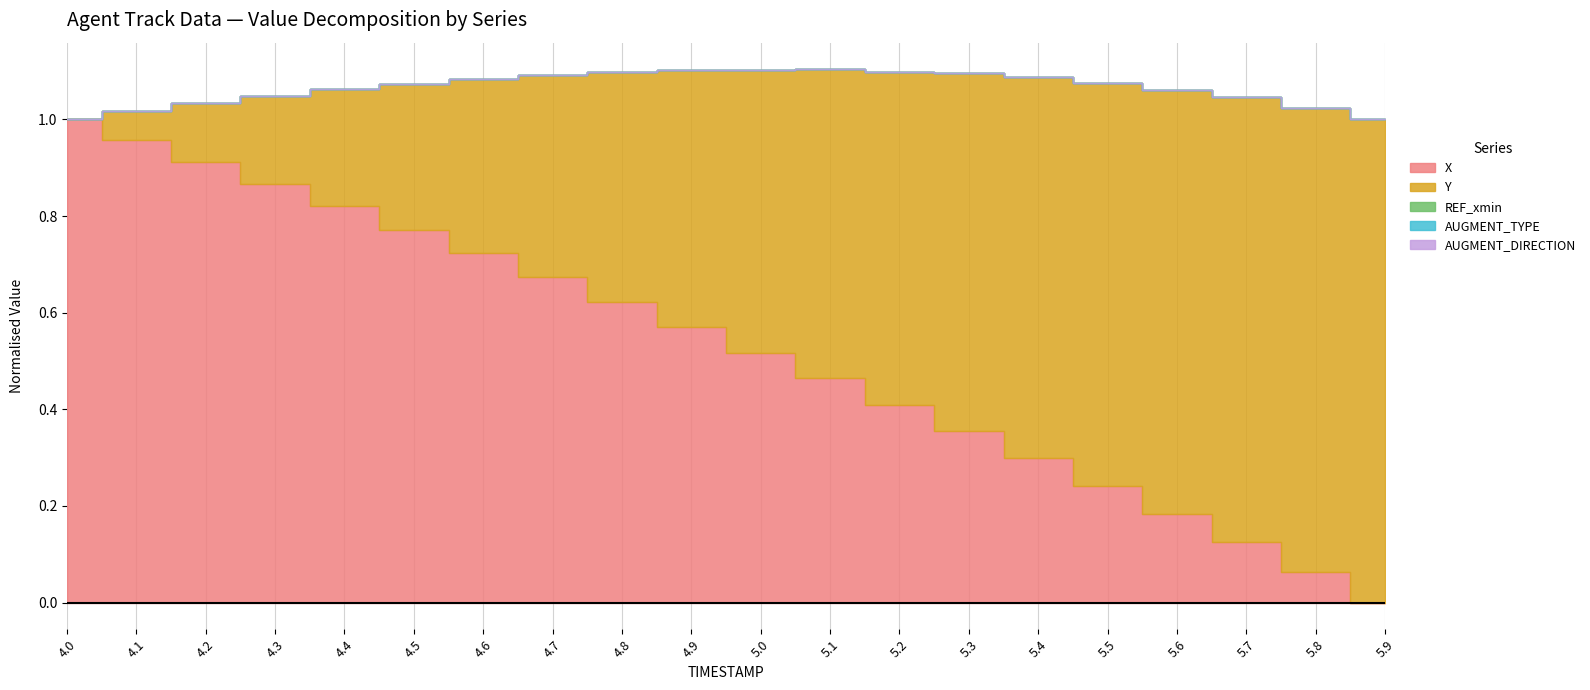

Which series has the widest spread of values?

Y